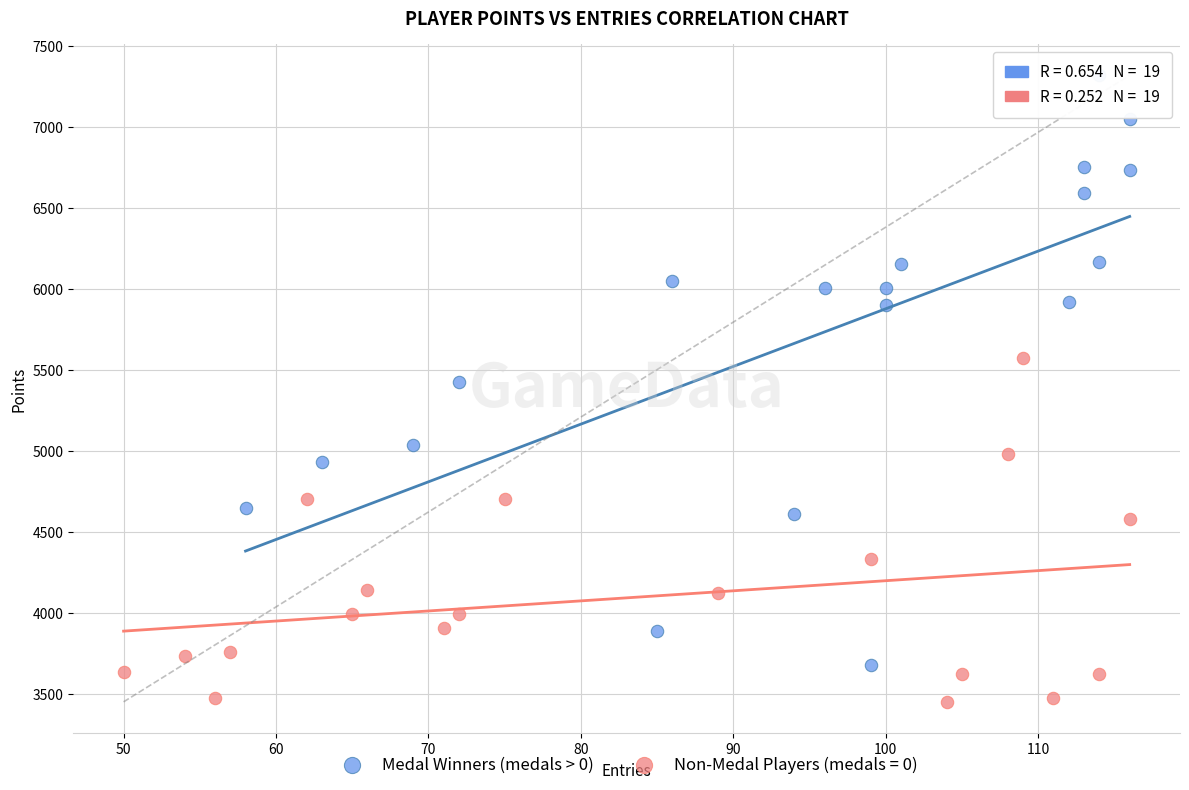

Which series has the largest Y range (max minus min)?

Medal Winners (medals > 0)